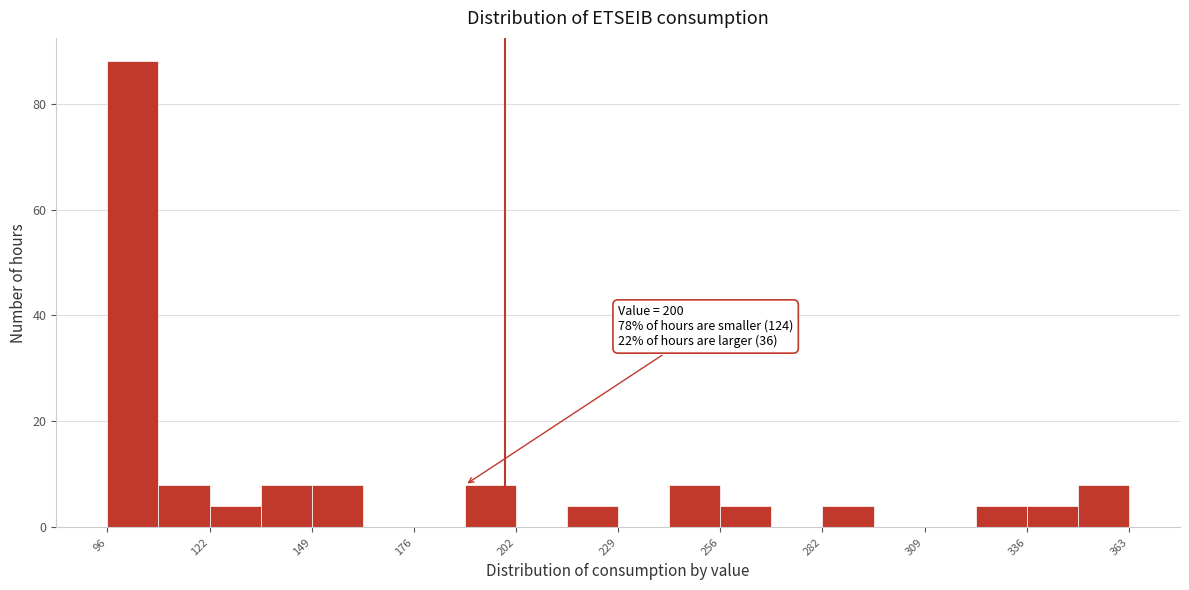

Around what value on the x-axis is the tallest bar? Give the approximate position of its centre, as read against the axis.

105